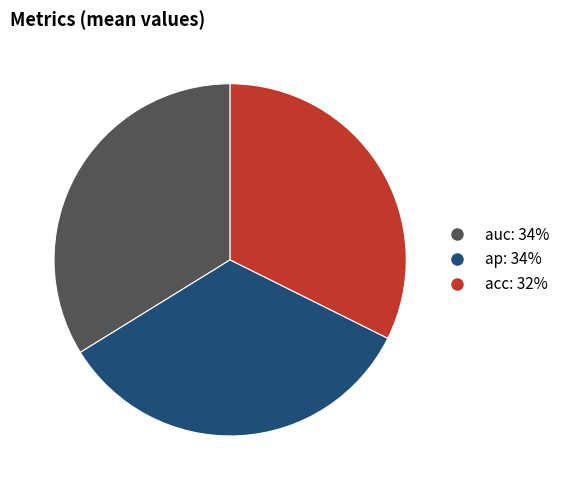

What percentage is the auc slice, to the nearest percent?

34%